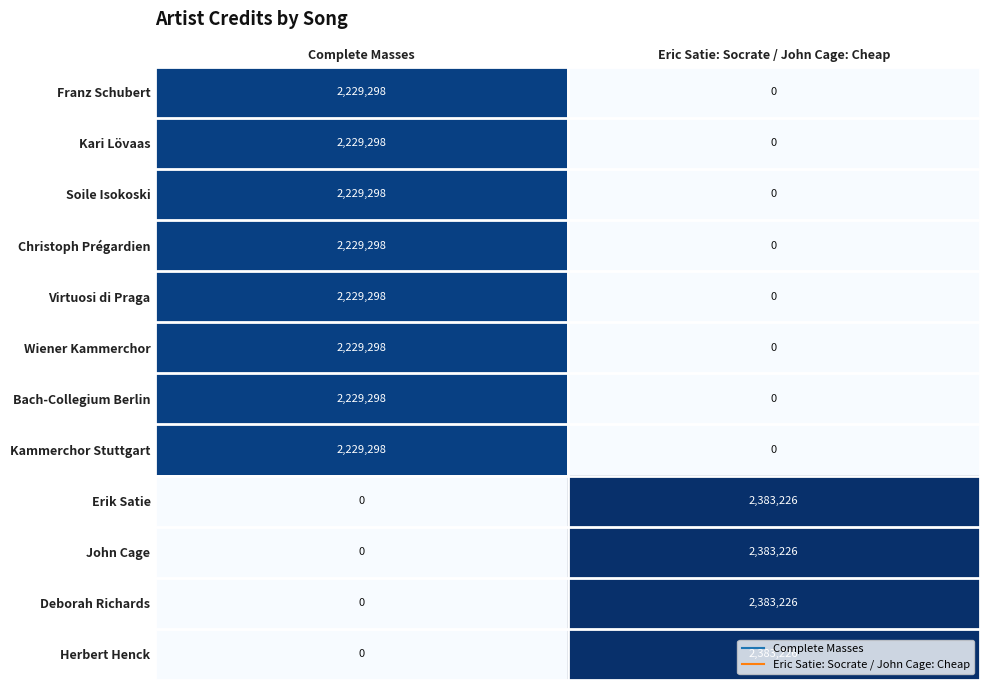

At how many categories does at least one series exceed 0?

2